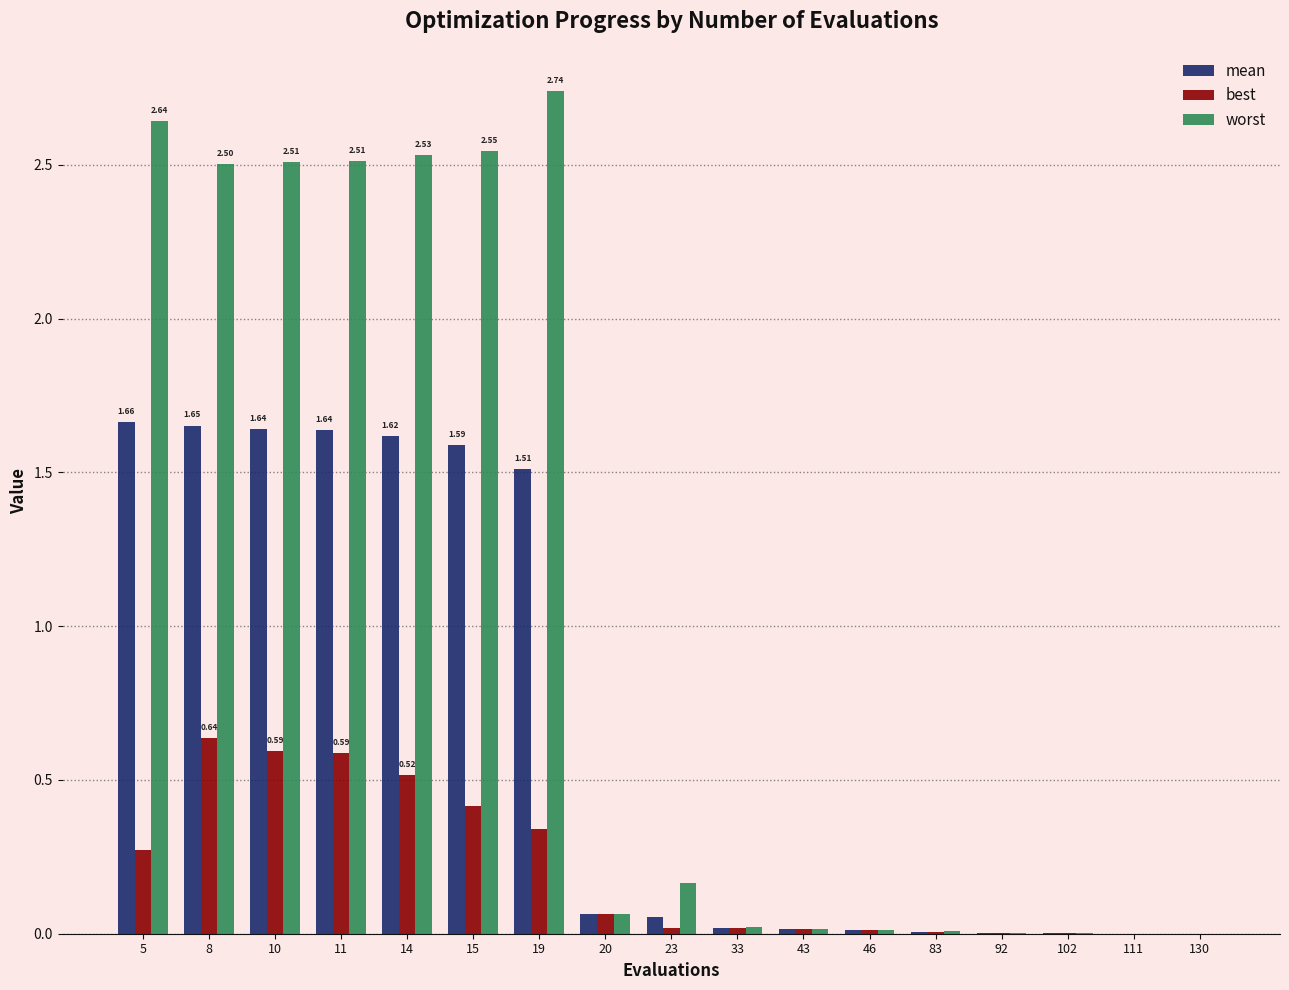

The value of best at 33 is 0.0. True or false?

True